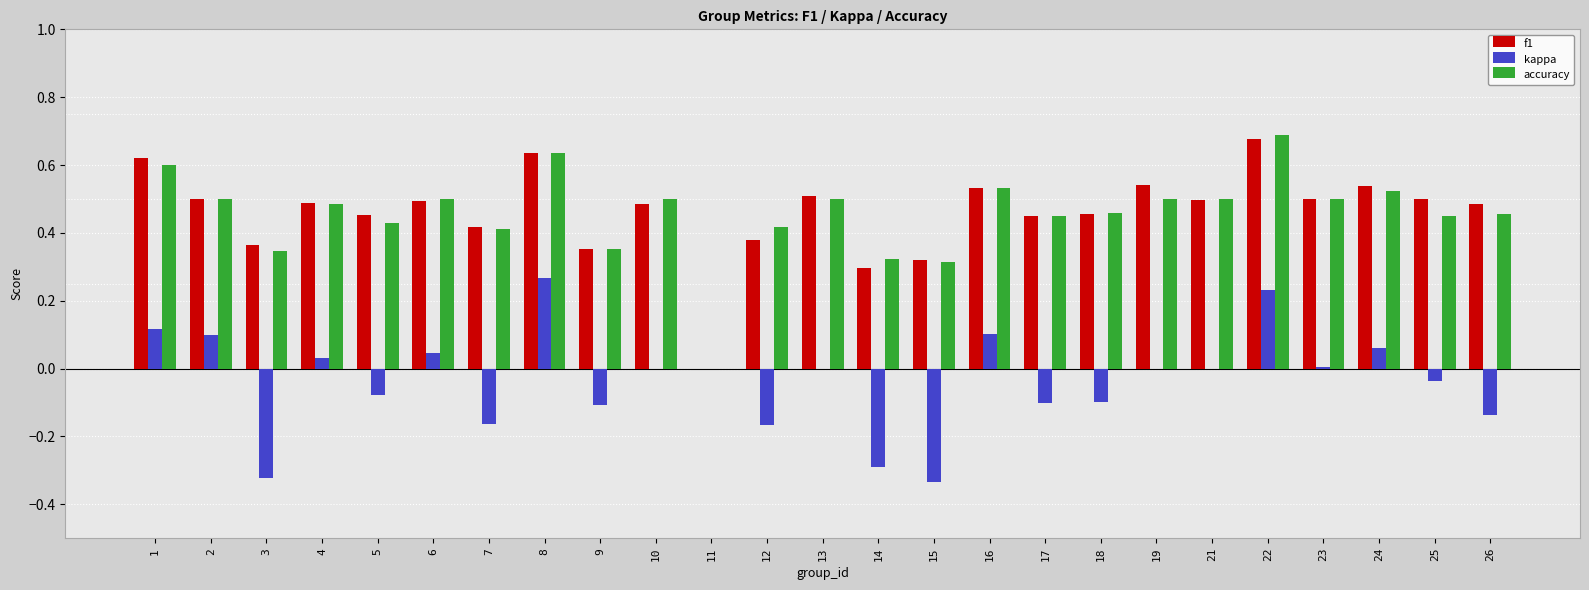

What is the sum of all accuracy values?

11.4